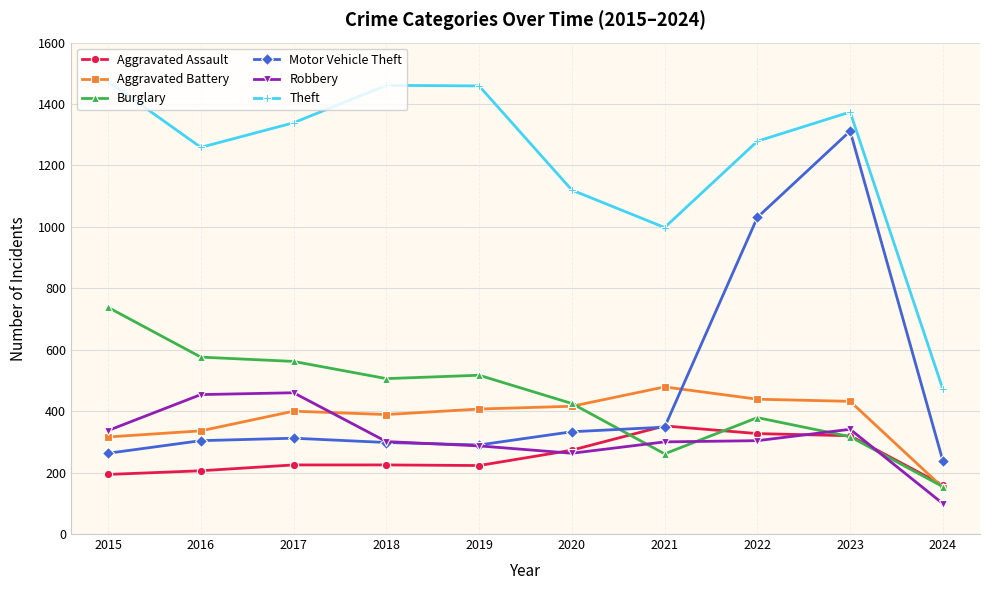

Between 2018 and 2021, which series saw the biggest shift?

Theft